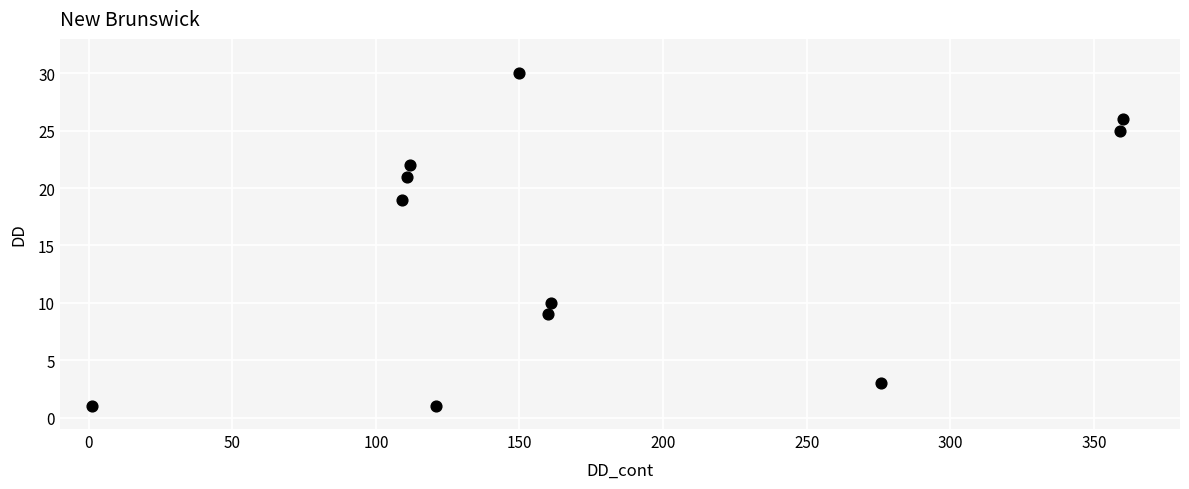

What Y value in the scatter plot is closest to 15?

19